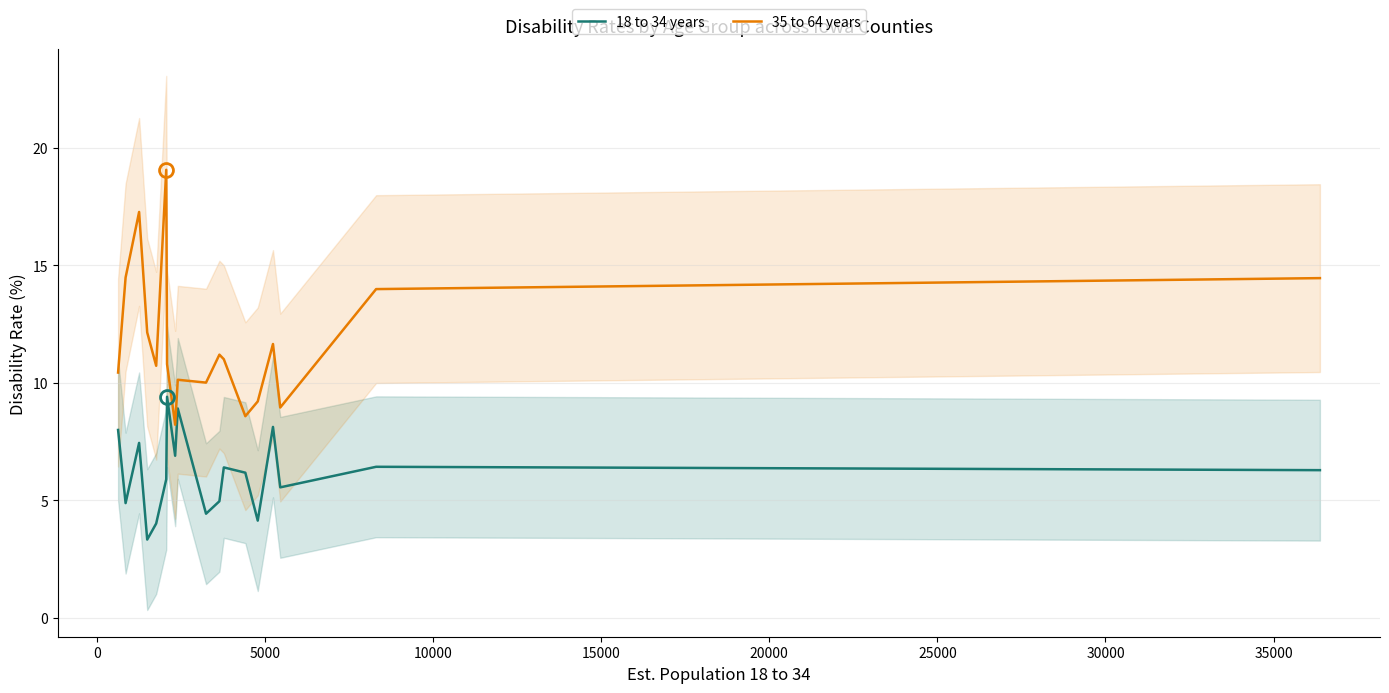

How many interior local peaks does the 35 to 64 years series have?

5